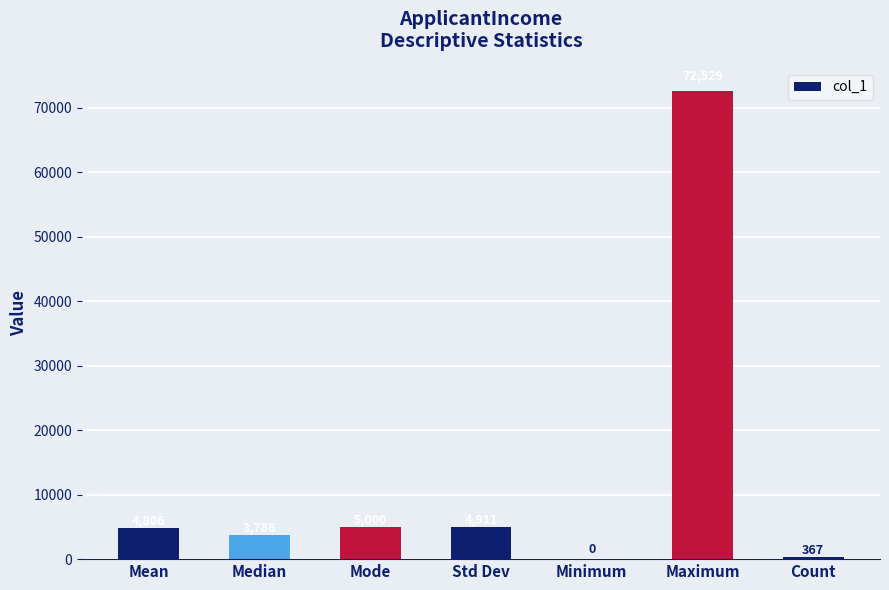

What is the change in value from Median to Mode?

+1214.0